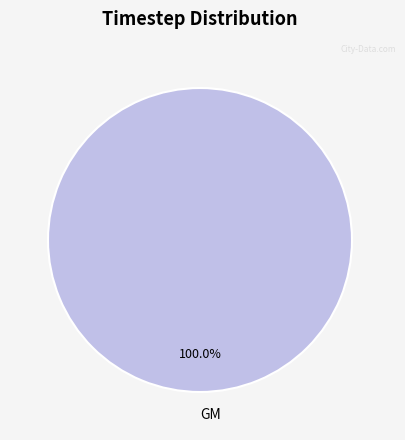

What is the majority slice?

GM